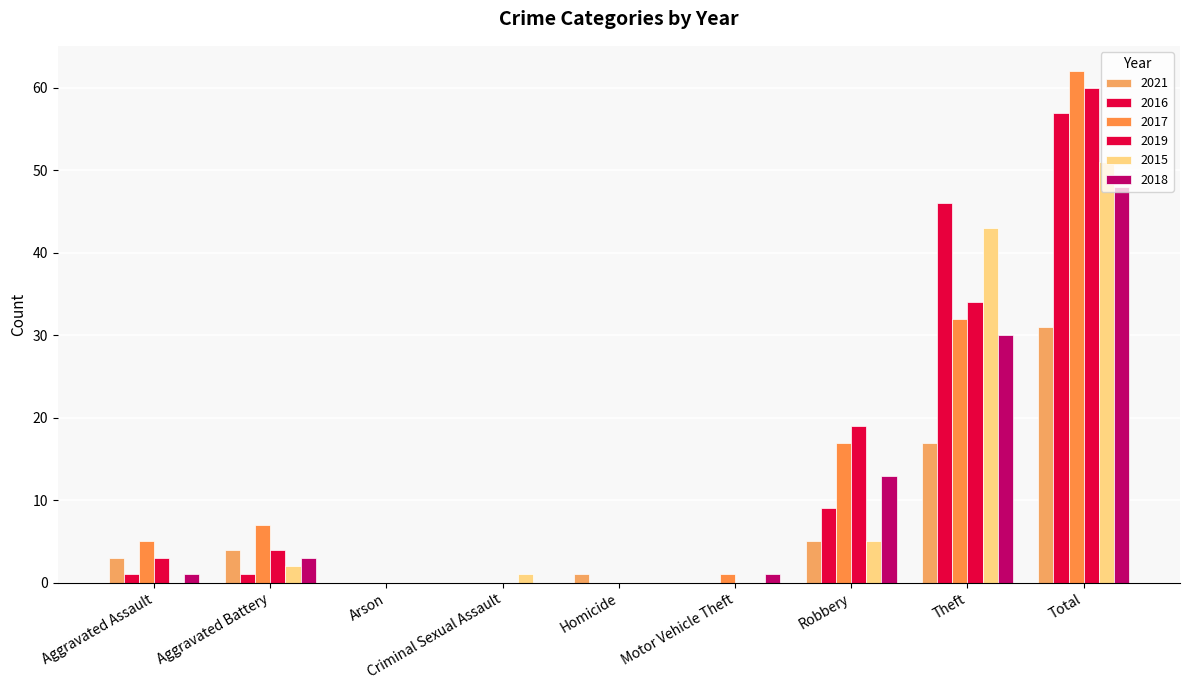

How many groups of bars are there?

9